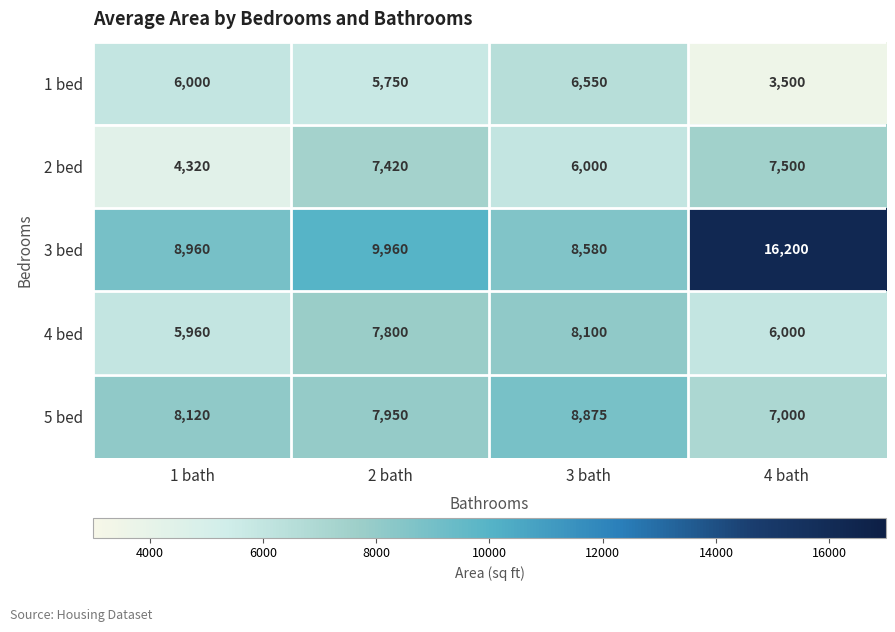

What is the difference between the maximum and second lowest values in the 4 bed series?

2100